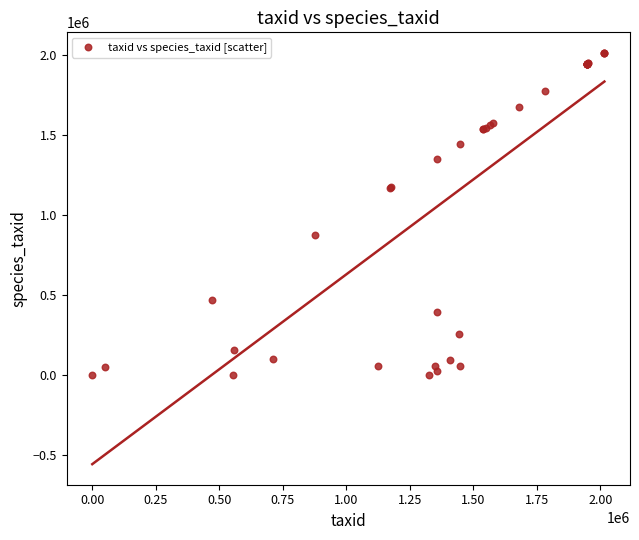

What Y value in the scatter plot is closest to 1008053?

877500